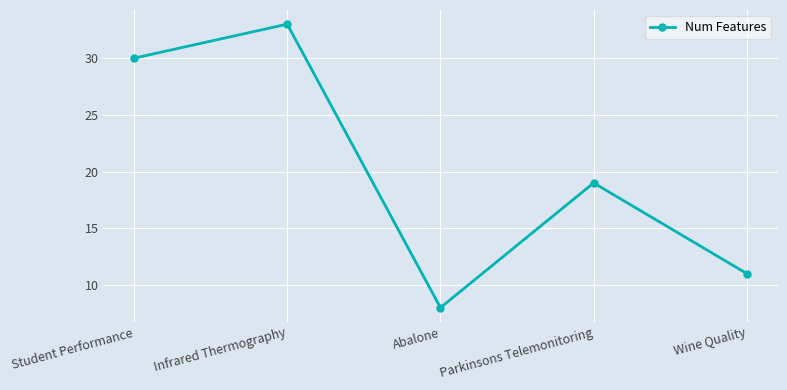

Is it true that the value at Parkinsons Telemonitoring is 30?

False